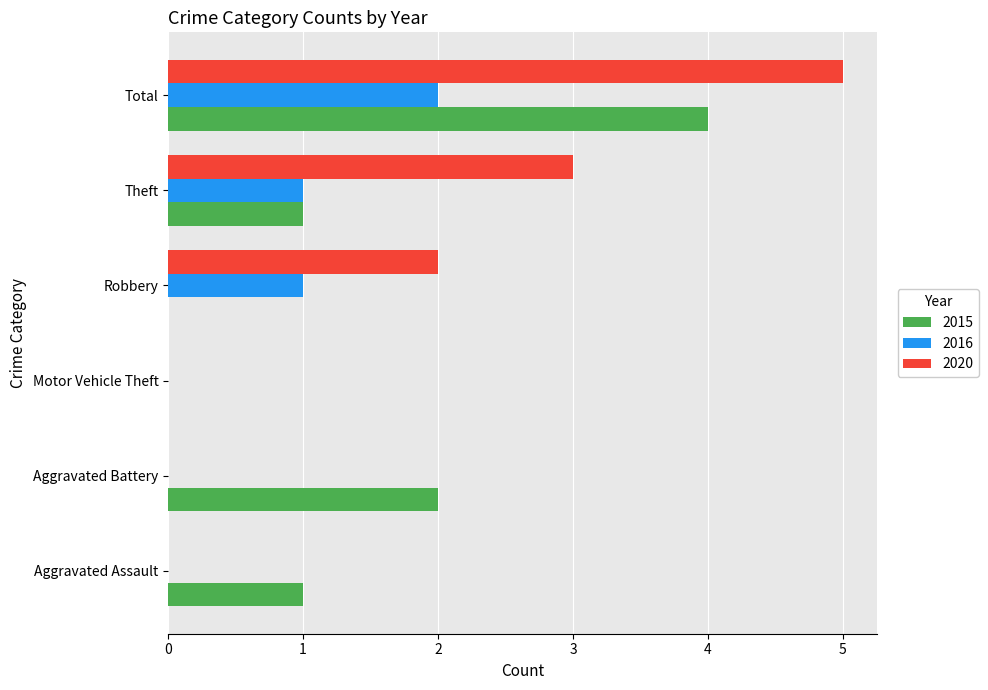

What is the sum of all 2015 values?

8